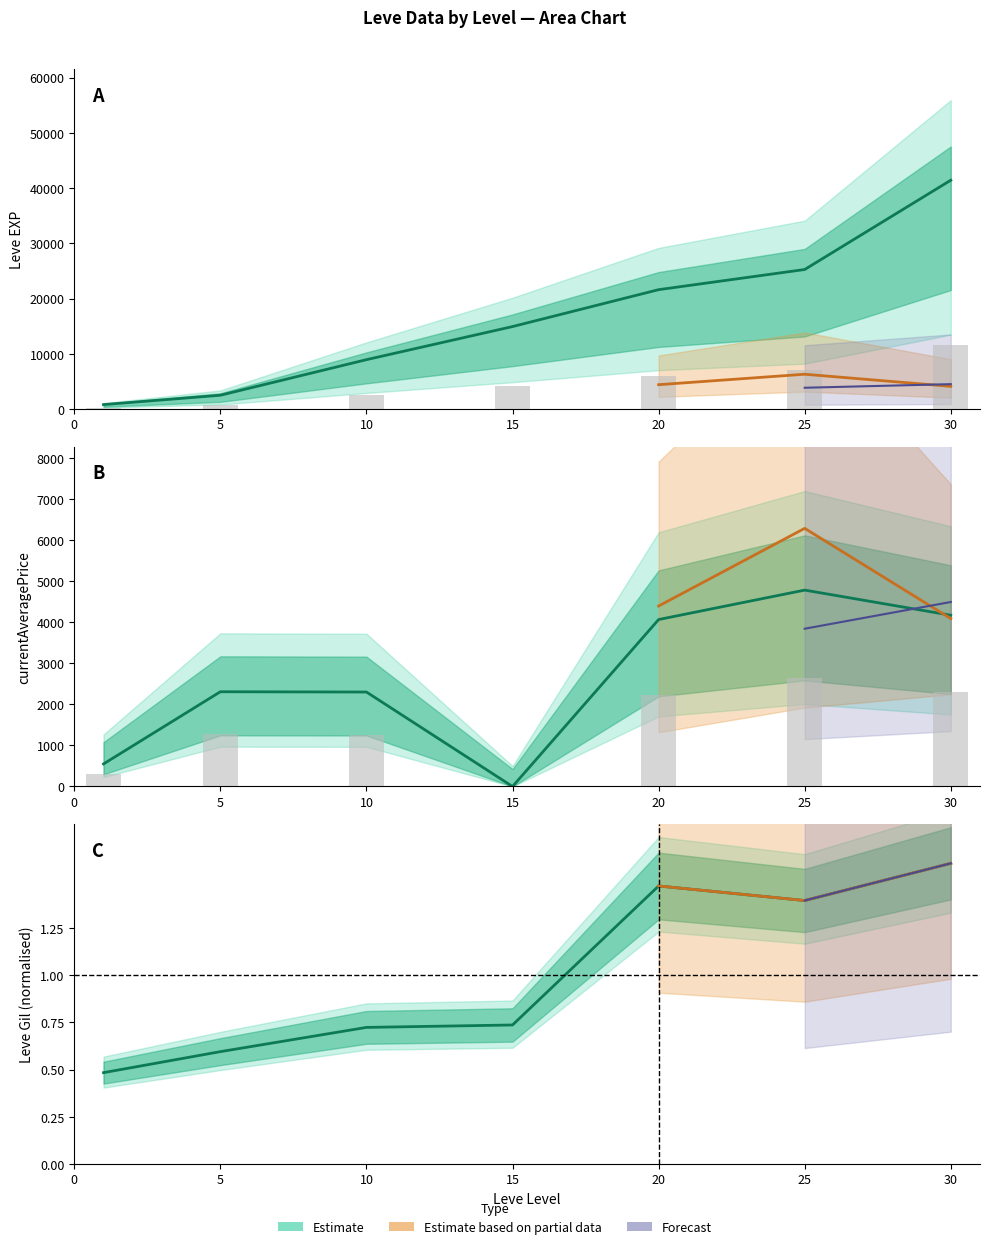

List the labels in order of Leve Gil value, largest first.

30, 20, 25, 15, 10, 5, 1